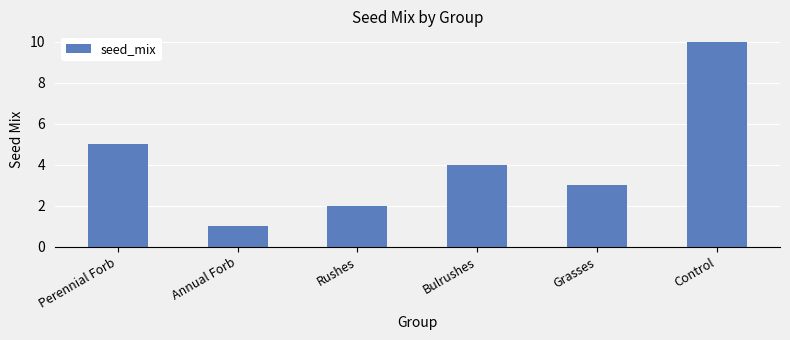

Reading left to right, transcribe all the data shown in this chart.

Perennial Forb=5	Annual Forb=1	Rushes=2	Bulrushes=4	Grasses=3	Control=10